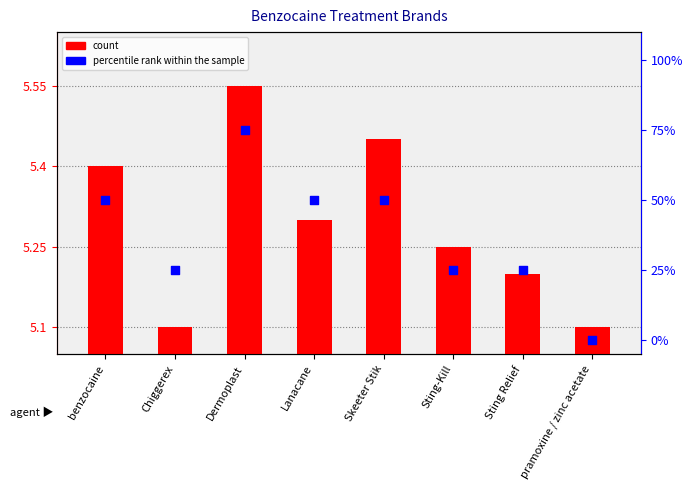

Which series contains the lowest Y value?

percentile rank within the sample